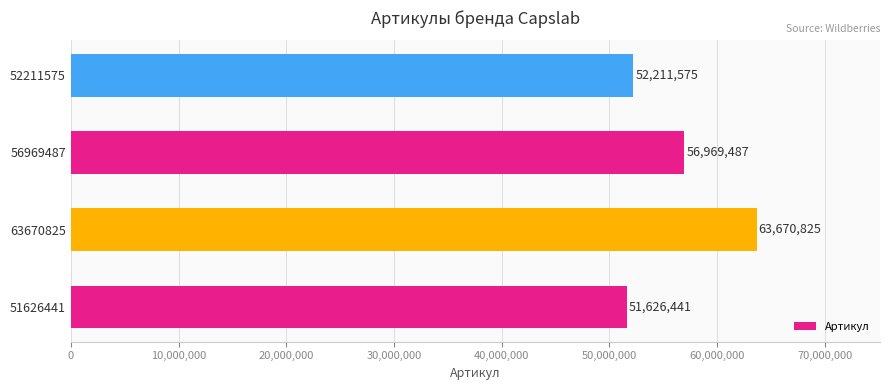

What is the sum of all values?

224478328